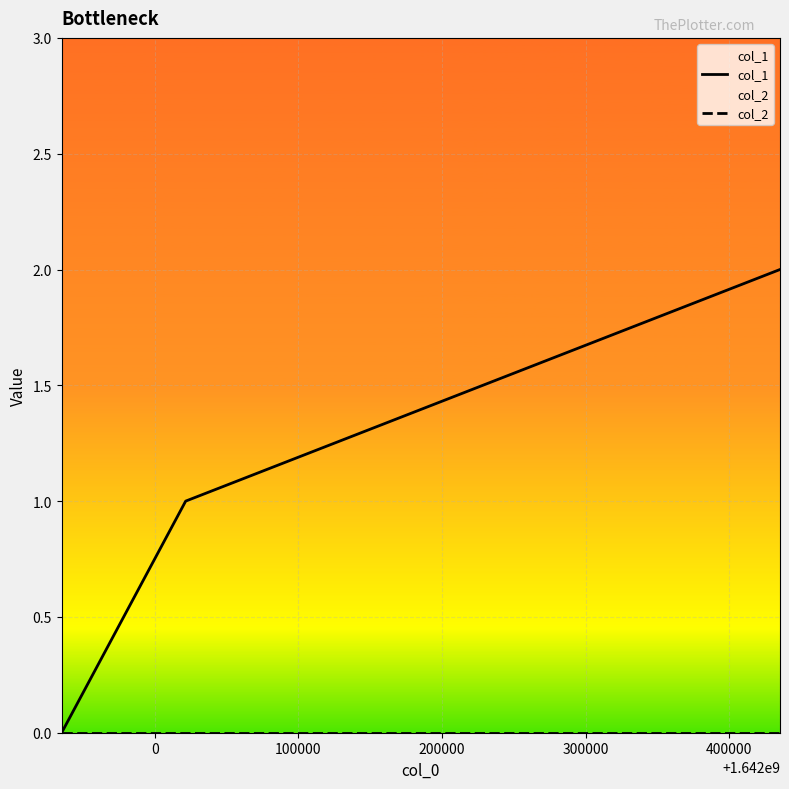

How many values in the col_1 series are below 1?

1